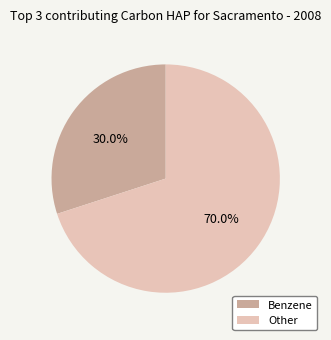

What is the largest slice in the pie chart?

Other